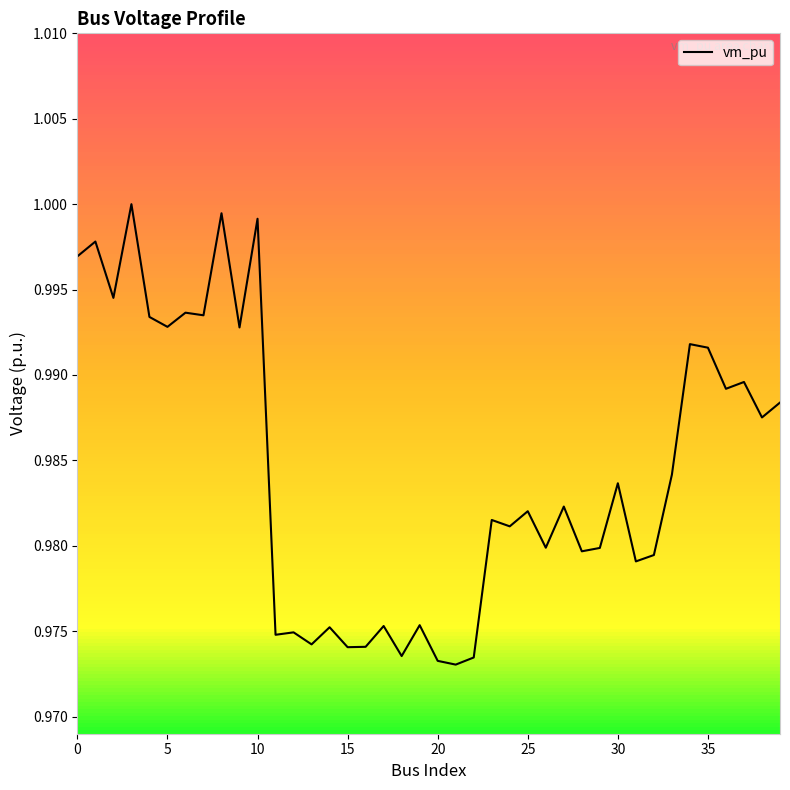

Does the chart display data point markers on the line(s)?

No